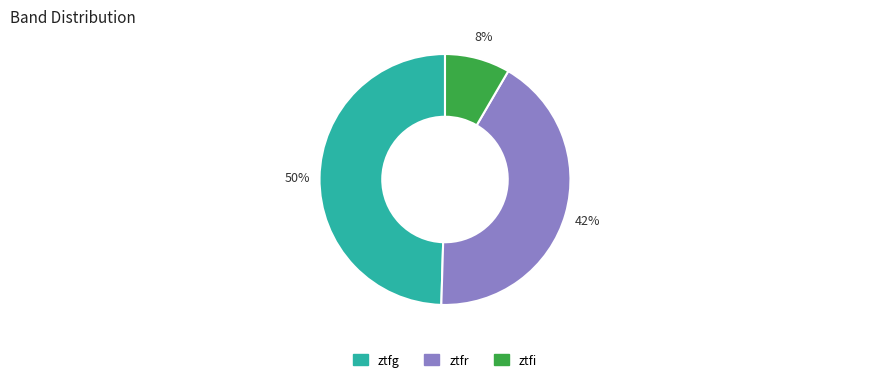

Do ztfi and ztfg together represent more than half of the pie?

Yes